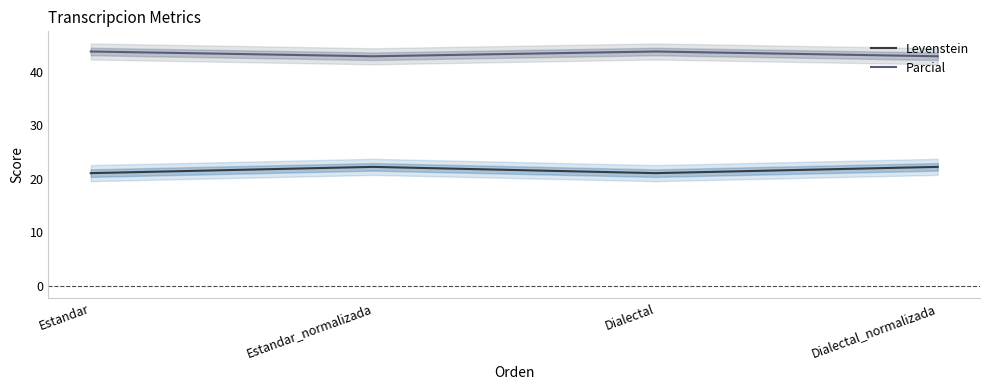

How many lines are shown in the chart?

2